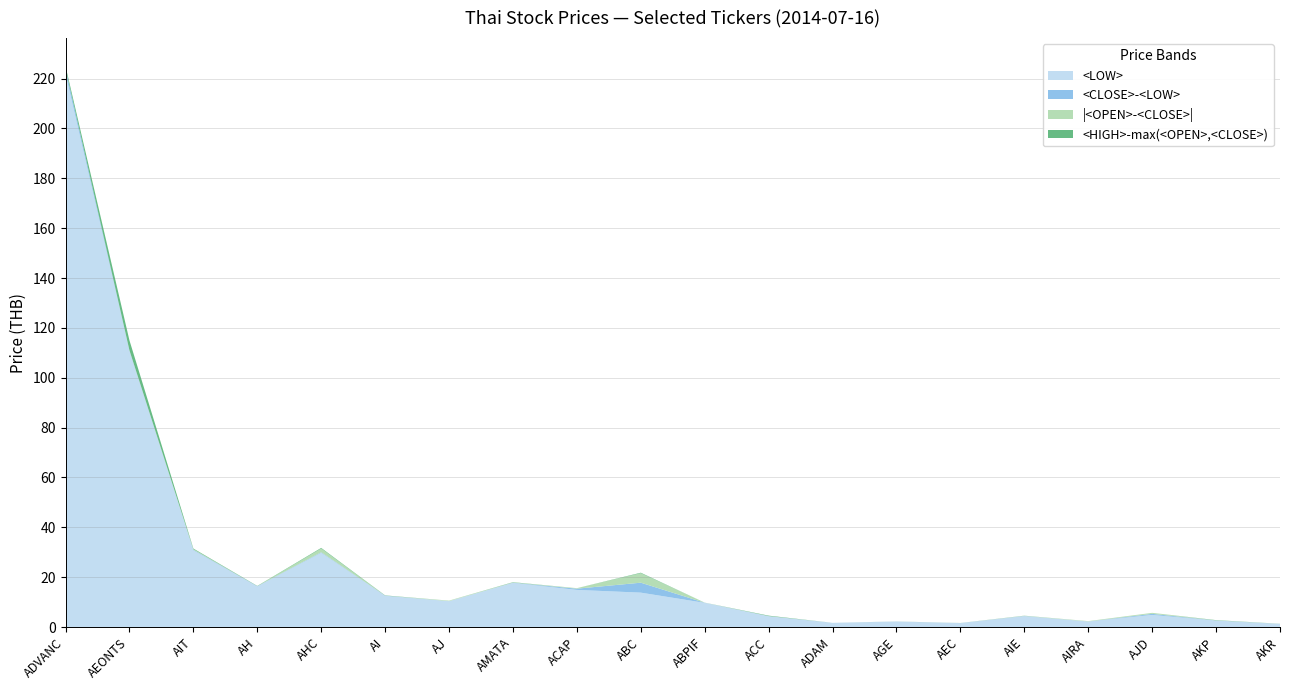

Reading right to left, extract all data points from this chart.

<HIGH>: 1.3	2.7	5.3	2.4	4.5	1.6	2.2	1.7	4.6	9.8	18.0	15.4	17.9	10.6	12.7	31.8	16.5	31.2	115.0	225.0
<OPEN>: 1.2	2.6	4.9	2.4	4.4	1.6	2.2	1.7	4.4	9.7	14.0	15.2	17.7	10.6	12.6	31.5	16.4	30.8	111.0	224.0
<CLOSE>: 1.3	2.6	5.3	2.2	4.4	1.6	2.2	1.7	4.4	9.8	17.8	15.4	17.8	10.4	12.6	30.0	16.4	31.0	111.0	224.0
<LOW>: 1.2	2.6	4.9	2.2	4.4	1.6	2.2	1.7	4.3	9.7	13.8	14.9	17.7	10.4	12.5	29.8	16.3	30.8	111.0	222.0